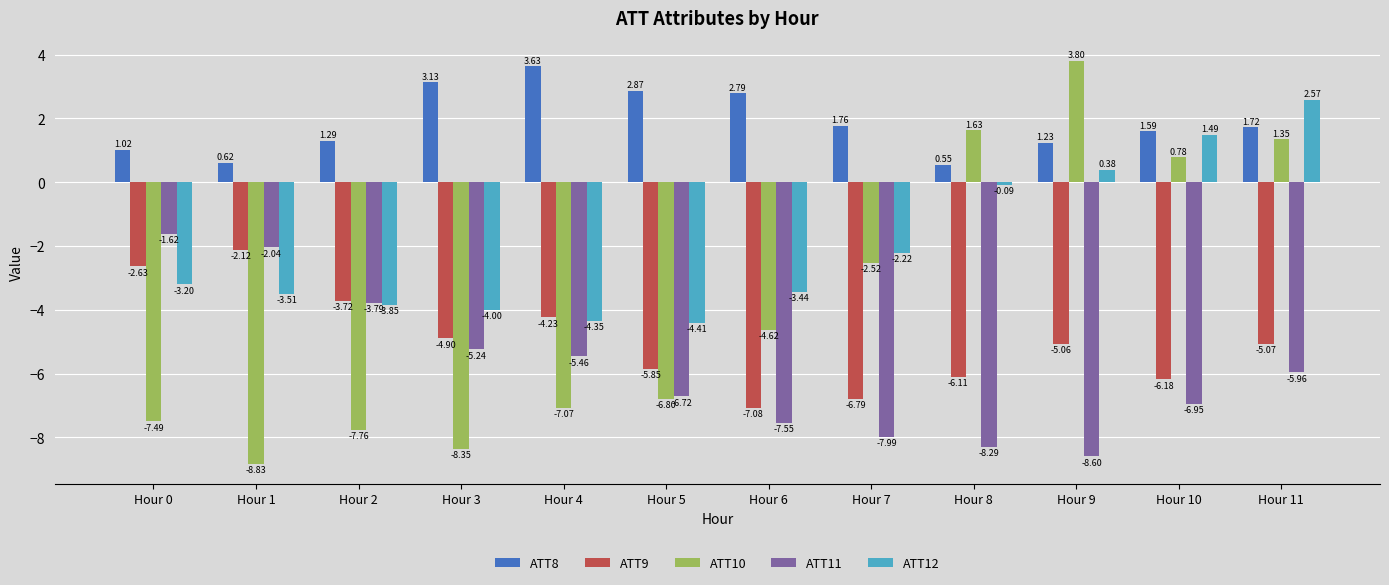

Is the value of ATT9 at Hour 9 greater than the value of ATT8 at Hour 11?

No